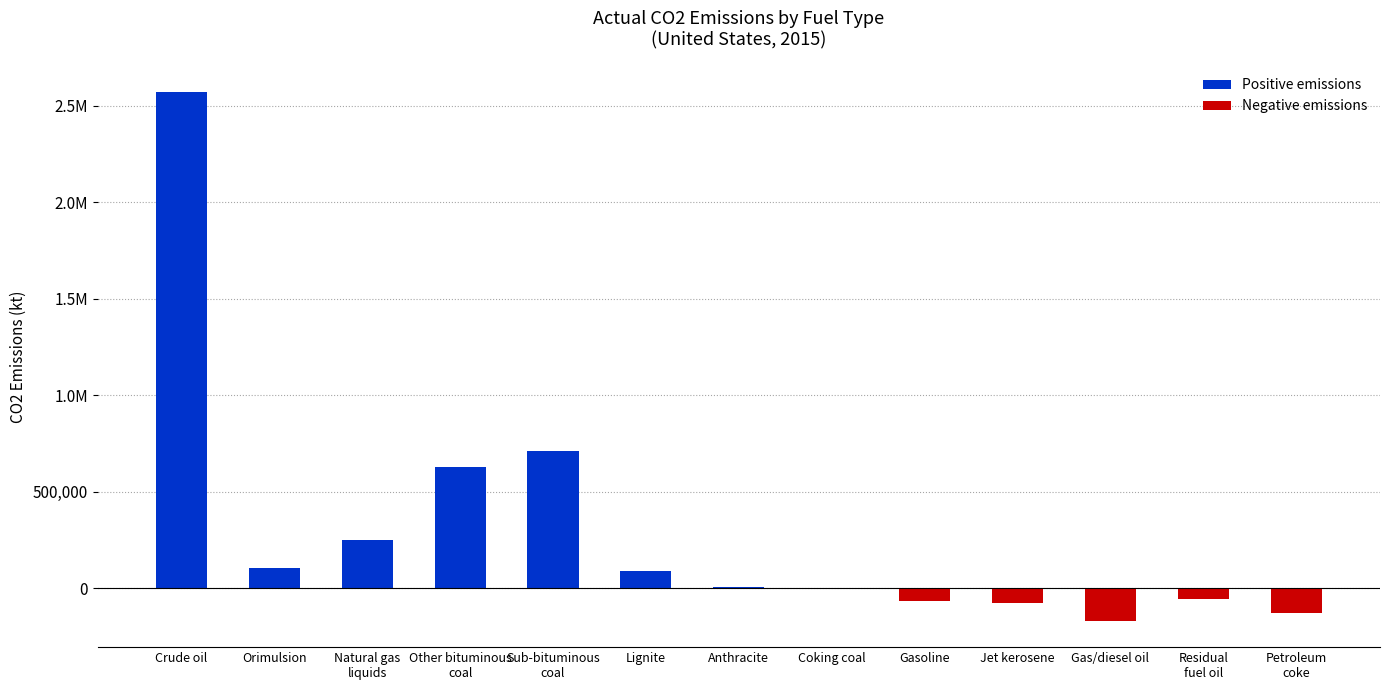

How many data points does each series have?

13